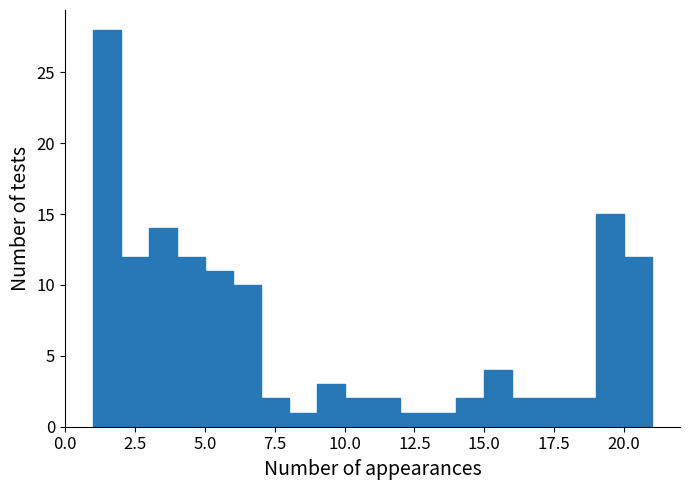

Around what value on the x-axis is the tallest bar? Give the approximate position of its centre, as read against the axis.

1.5